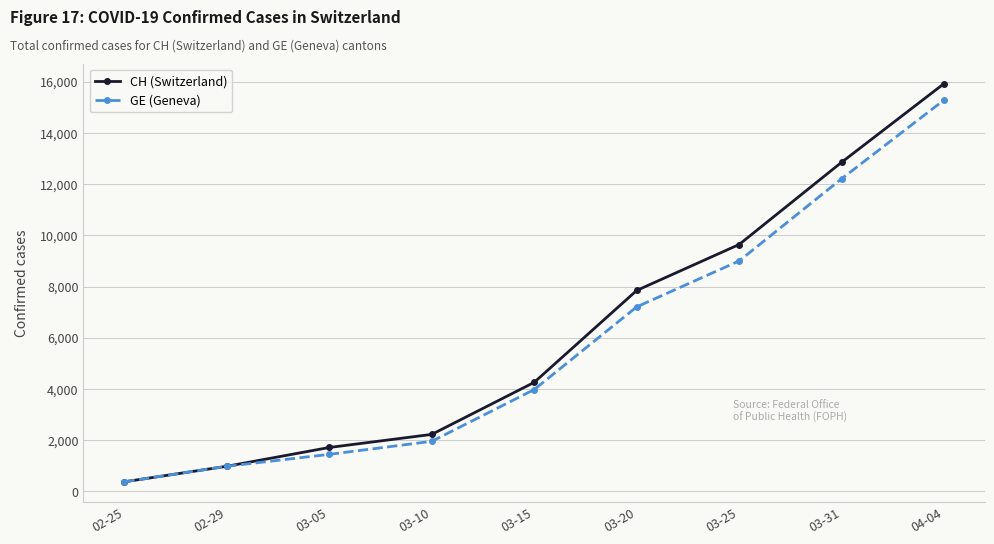

What is the highest value of the CH (Switzerland) series?

15926